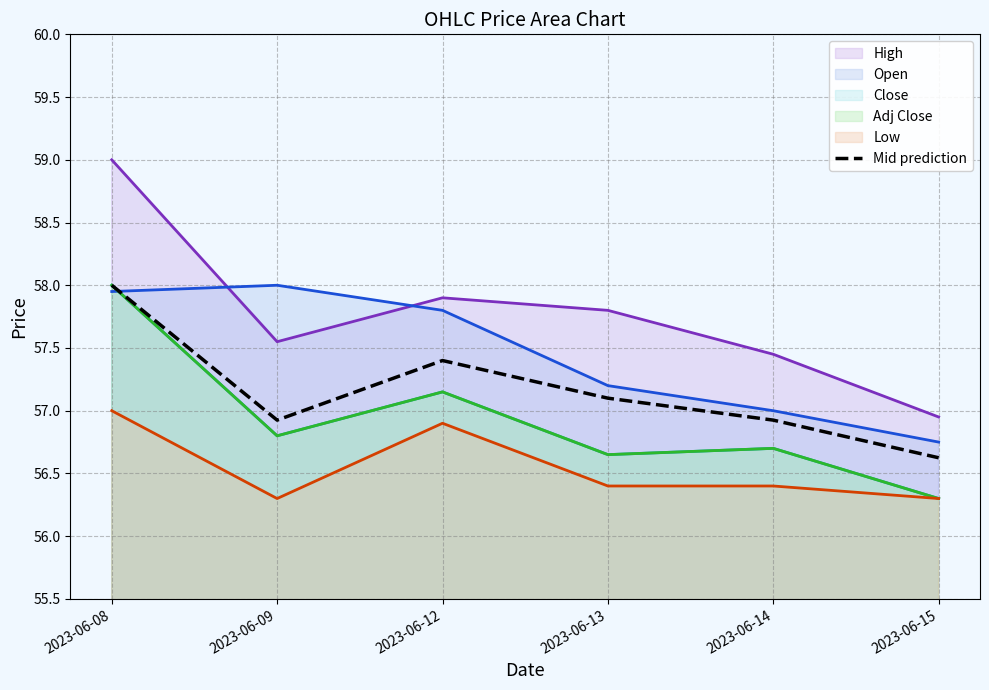

How many interior local valleys (lower than both neighbors) does the data have?

1